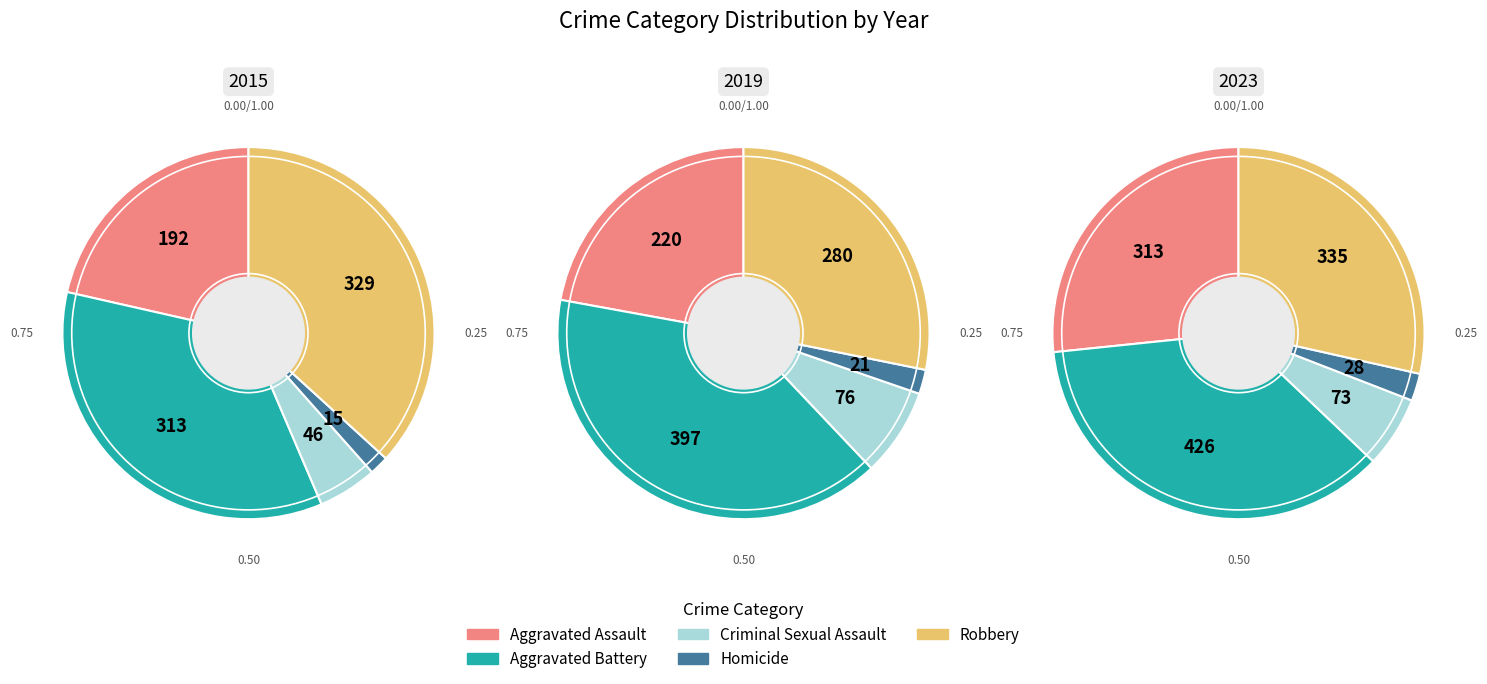

To the nearest percent, what is the difference between the 1 and 4 slice percentages?

5%